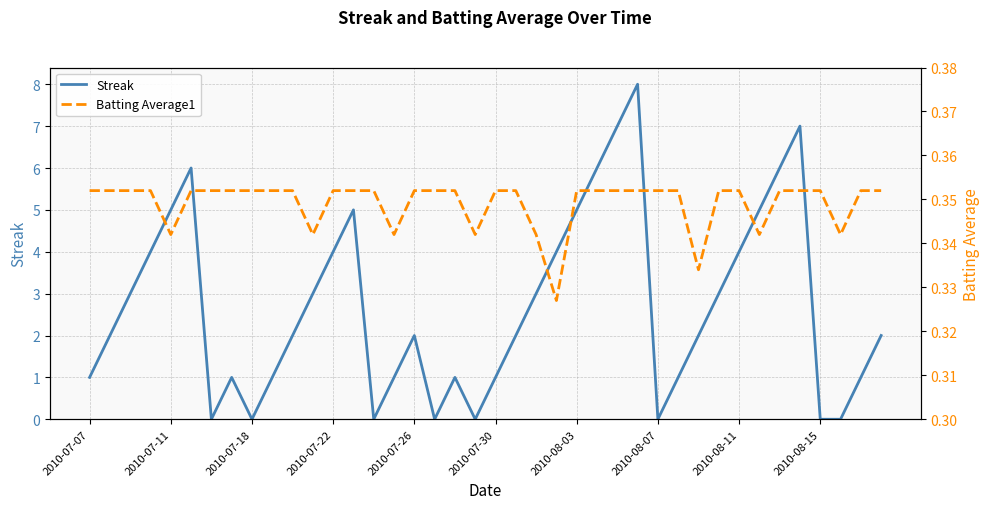

What is the highest value of the Streak series?

8